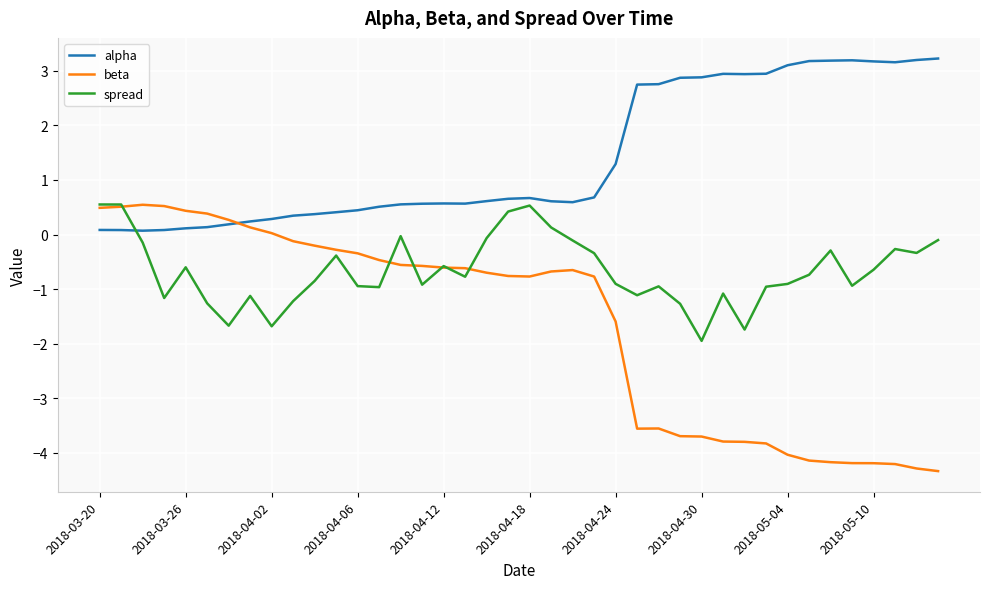

What is the maximum value for beta?

0.5